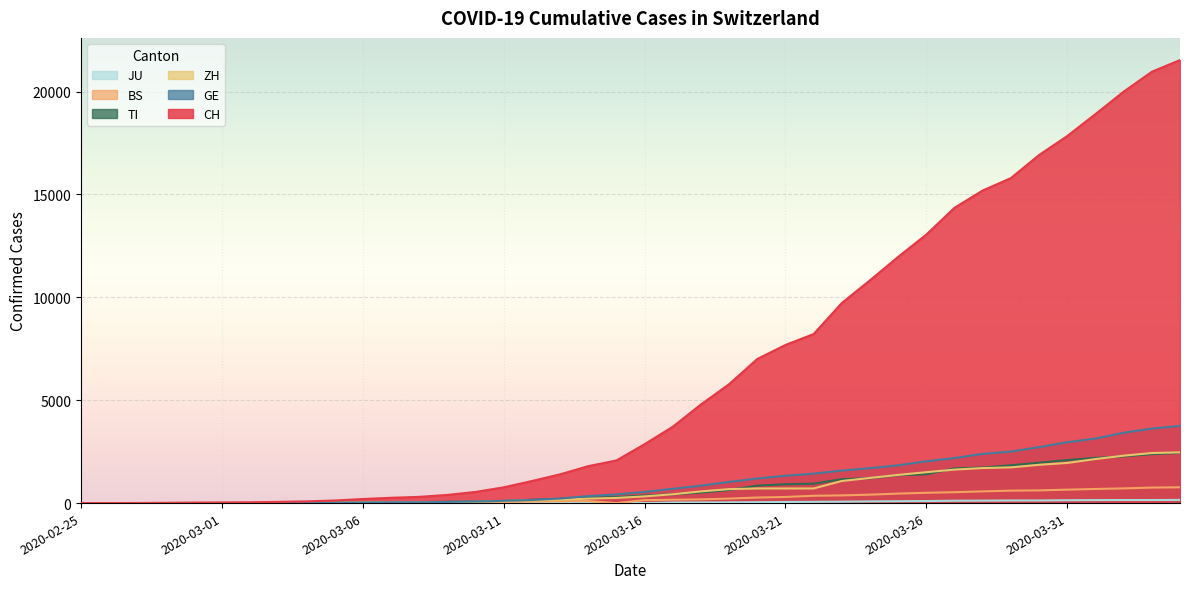

At which label does BS reach its peak?

2020-04-04